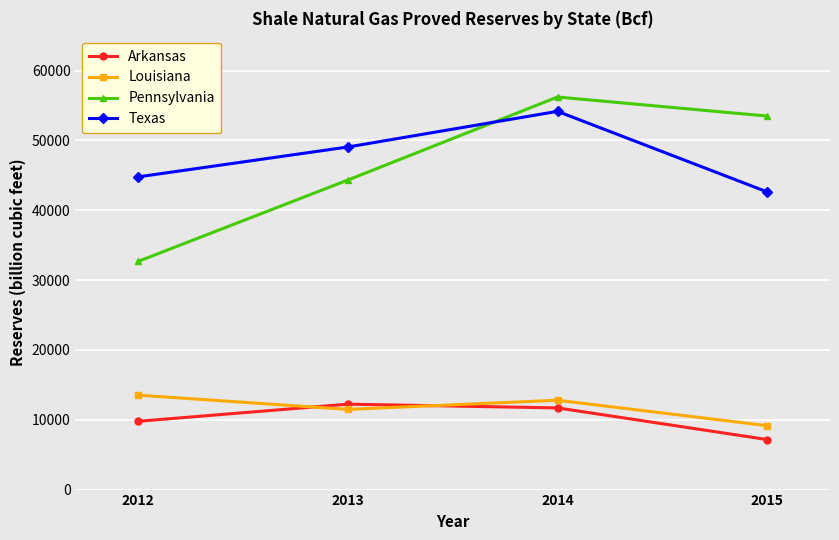

Which series changed the most between 2013 and 2014?

Pennsylvania